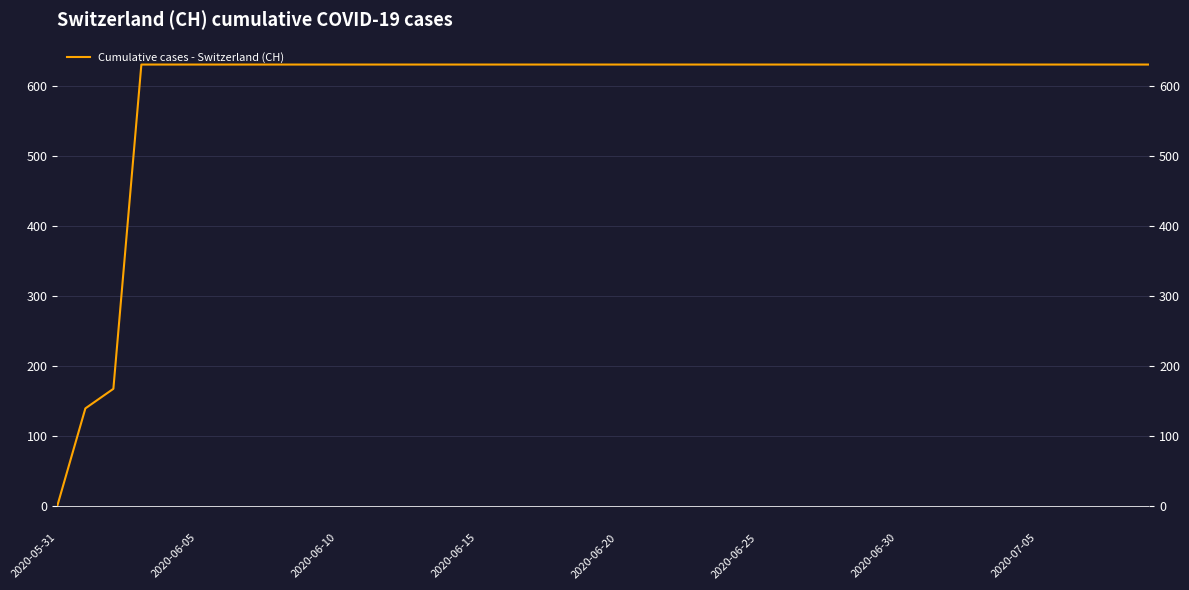

Does the chart display data point markers on the line(s)?

No